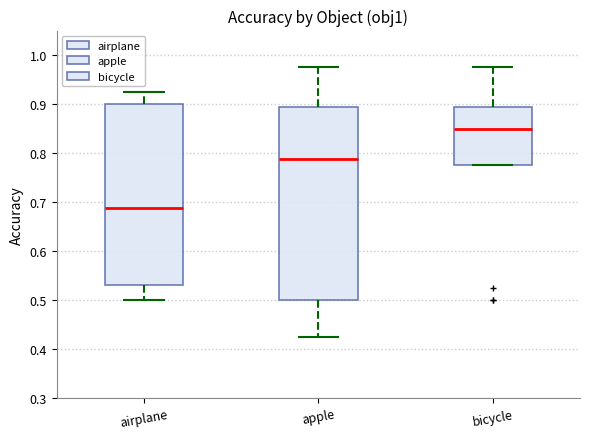

Reading left to right, read every box against the y-axis: the position of its median line, the range the box covers, and the ends of its whiskers. The values are not printed on the chart, so give them approximately, as read against the axis.

airplane: median 0.69, box 0.53 to 0.90, whiskers 0.50 to 0.93
apple: median 0.79, box 0.50 to 0.89, whiskers 0.43 to 0.98
bicycle: median 0.85, box 0.78 to 0.89, whiskers 0.78 to 0.98